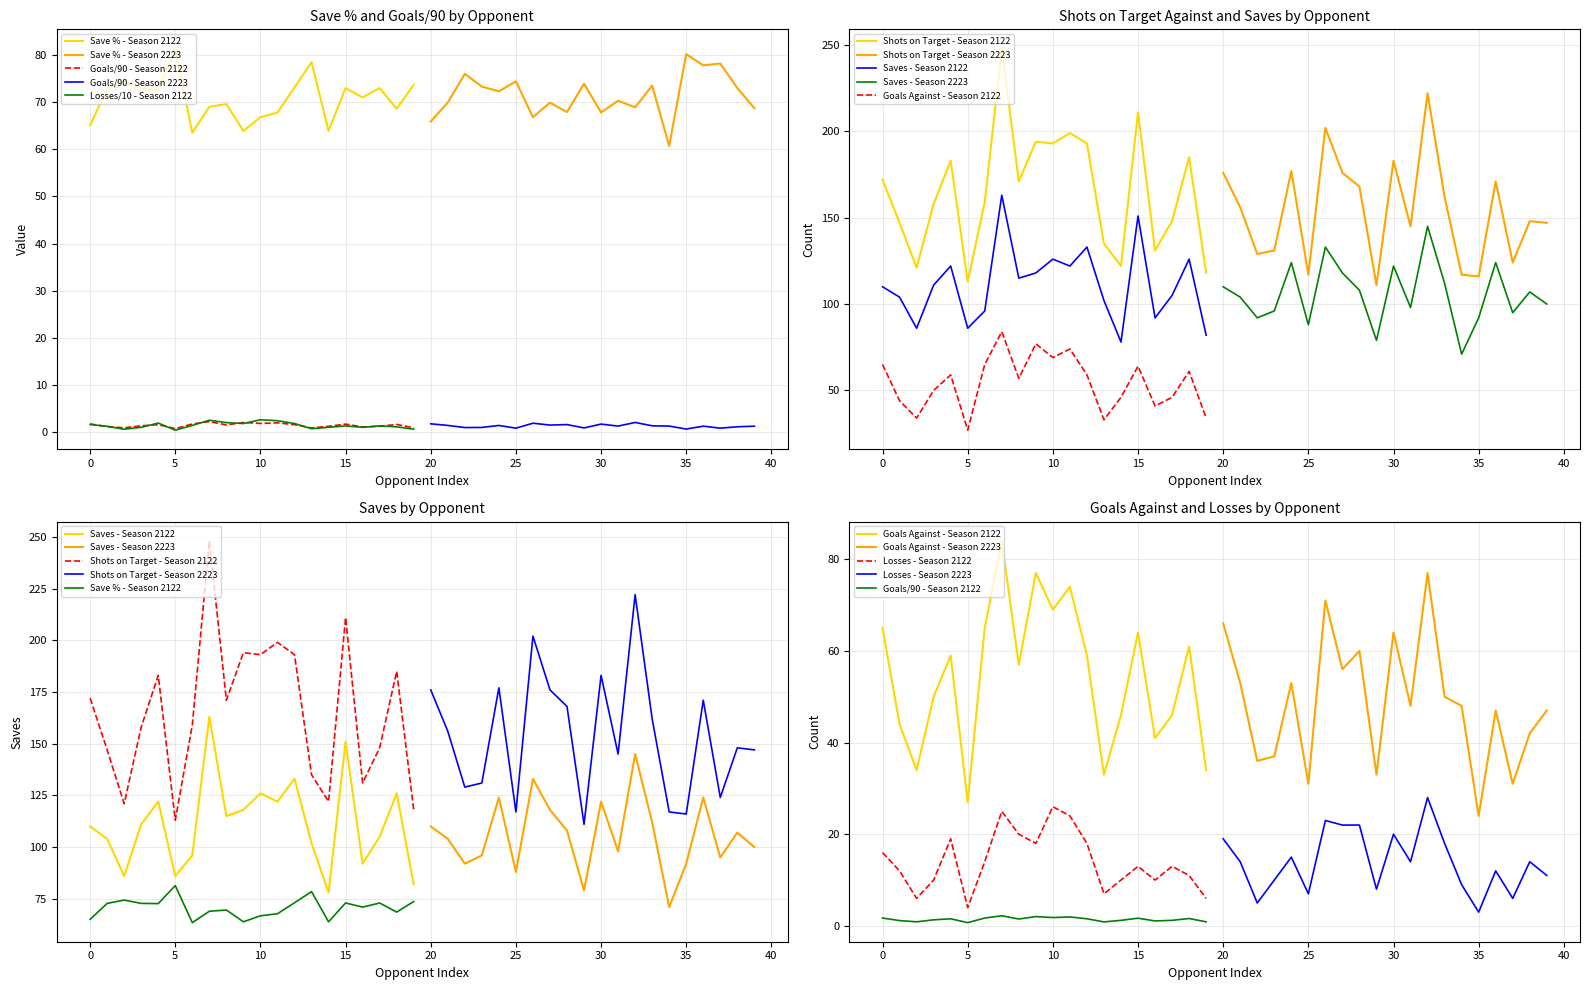

What is the difference between the maximum and second lowest values in the shots_on_target_against series?

135.0